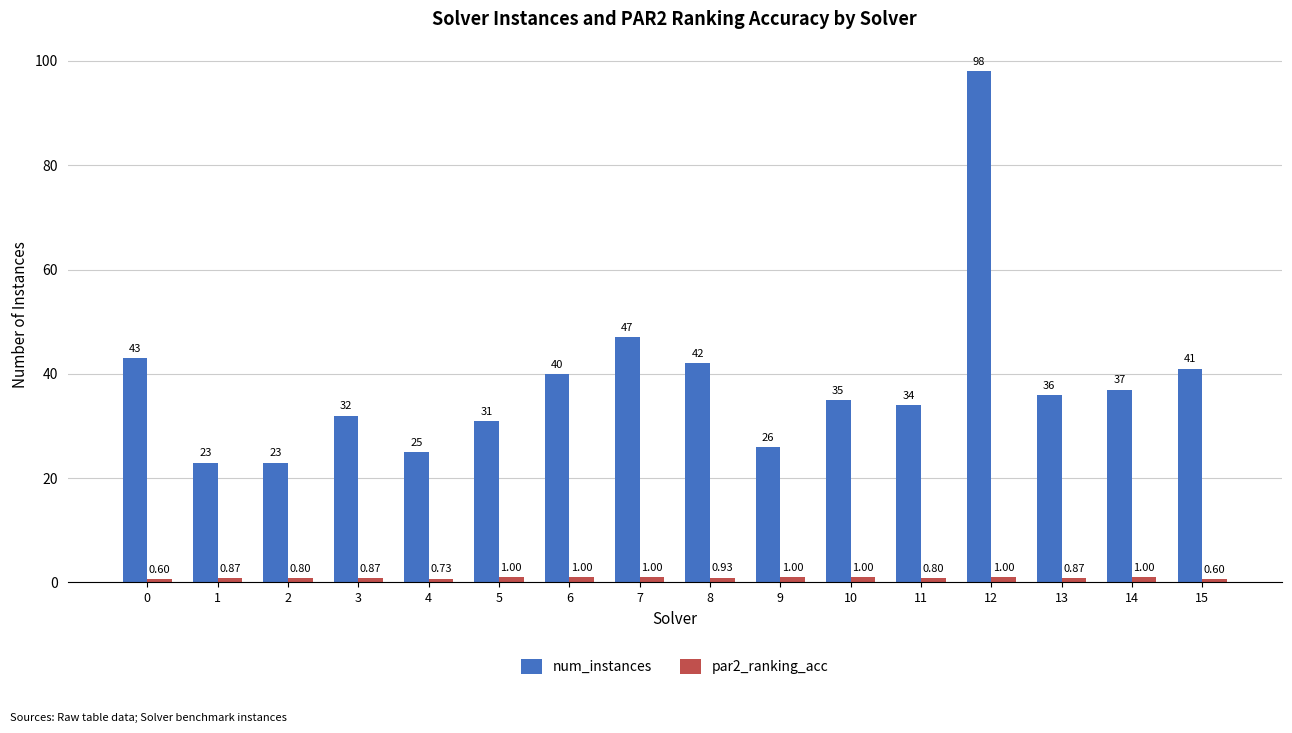

True or false: num_instances has a value of 34.0 at 11.

True